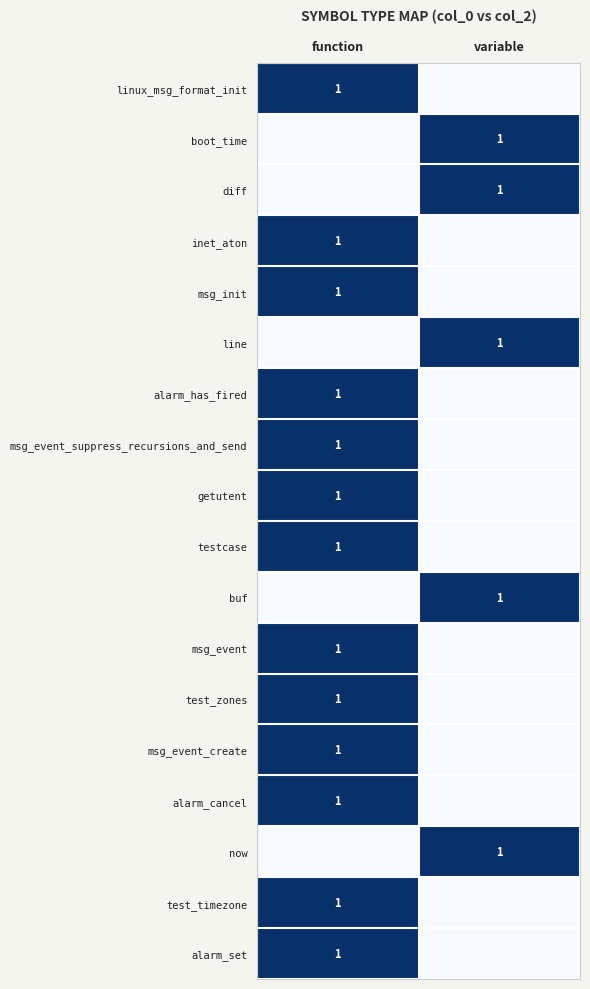

True or false: testcase has a value of 1 at function.

True